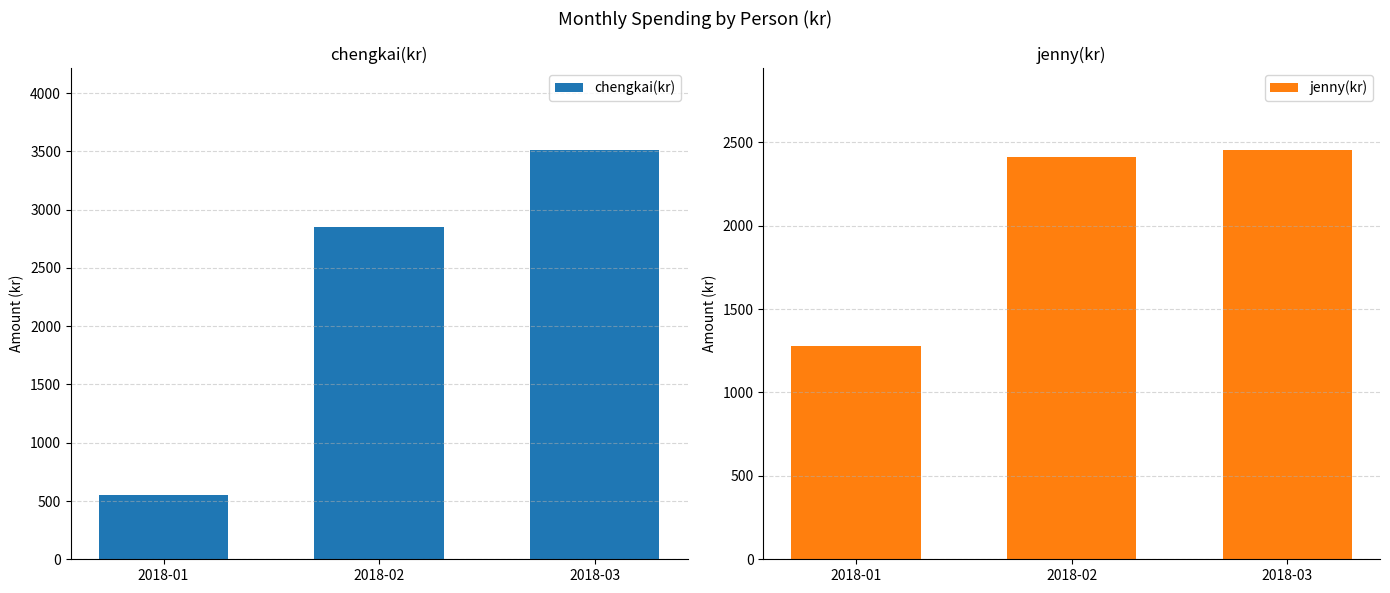

At which category does the chart reach its minimum across all series?

2018-01